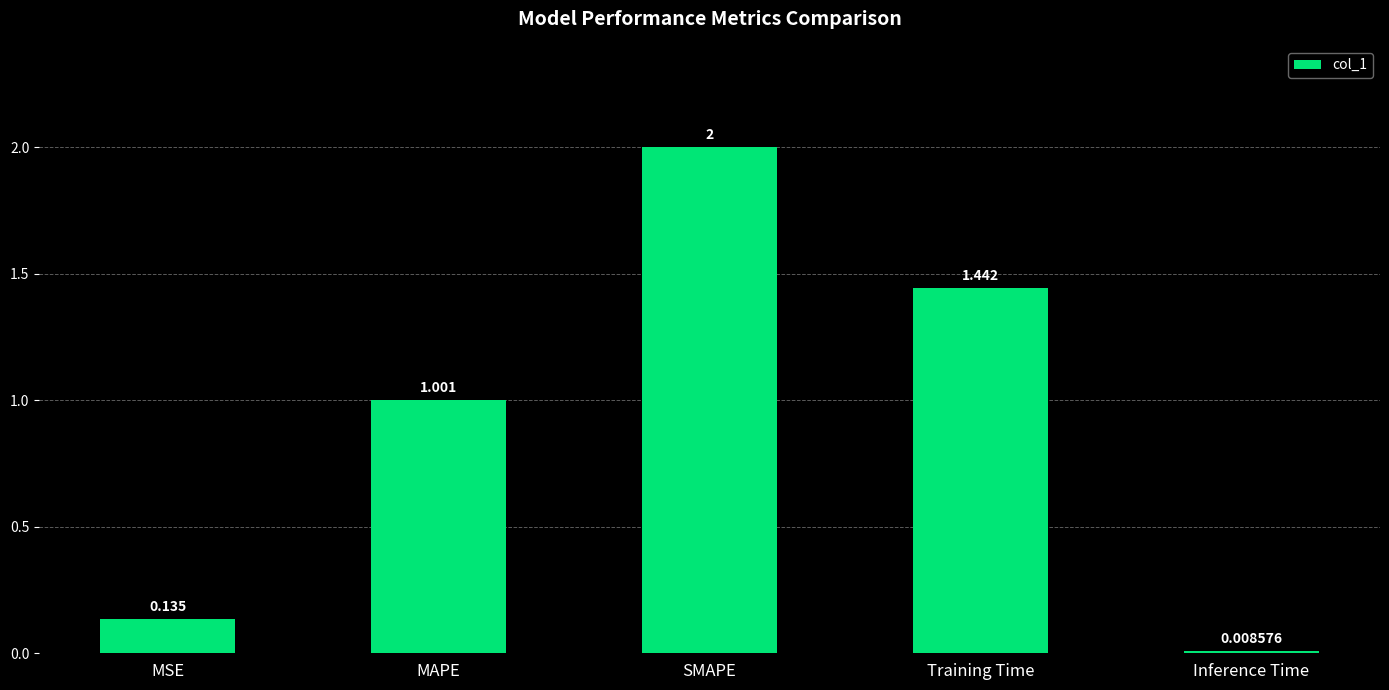

Which label corresponds to the largest value in the chart?

SMAPE